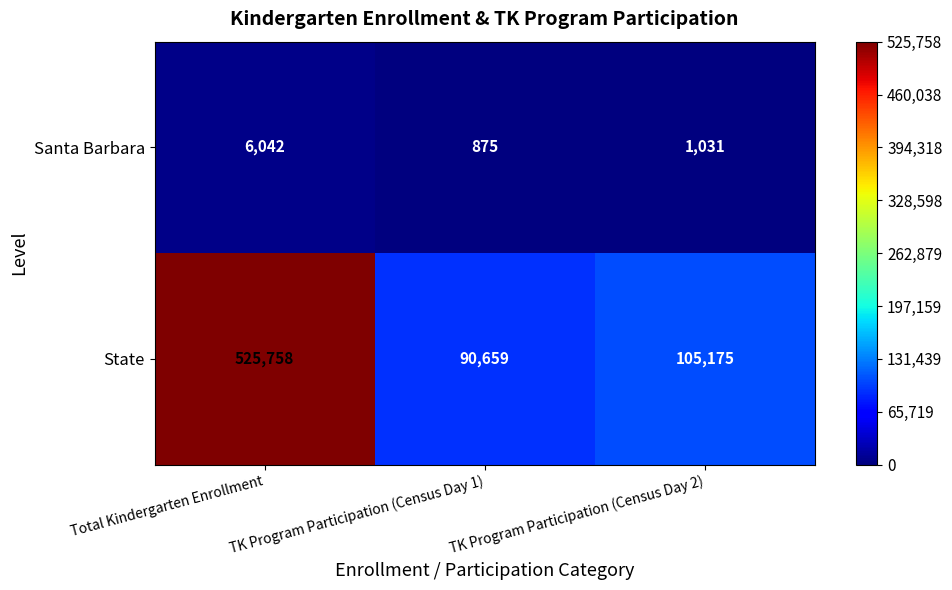

What is the smallest value displayed?

875